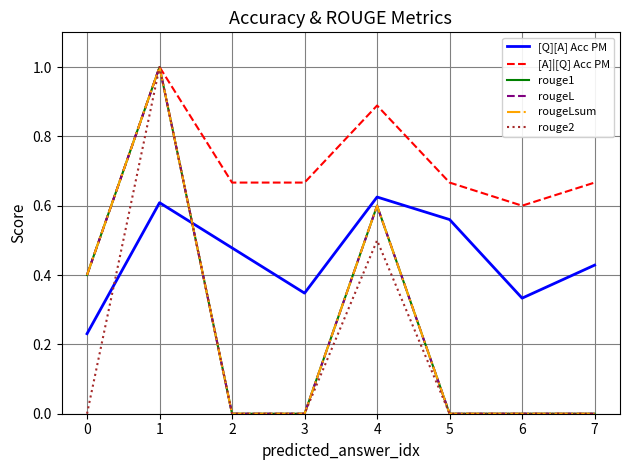

How many interior local peaks does the rouge1 series have?

2